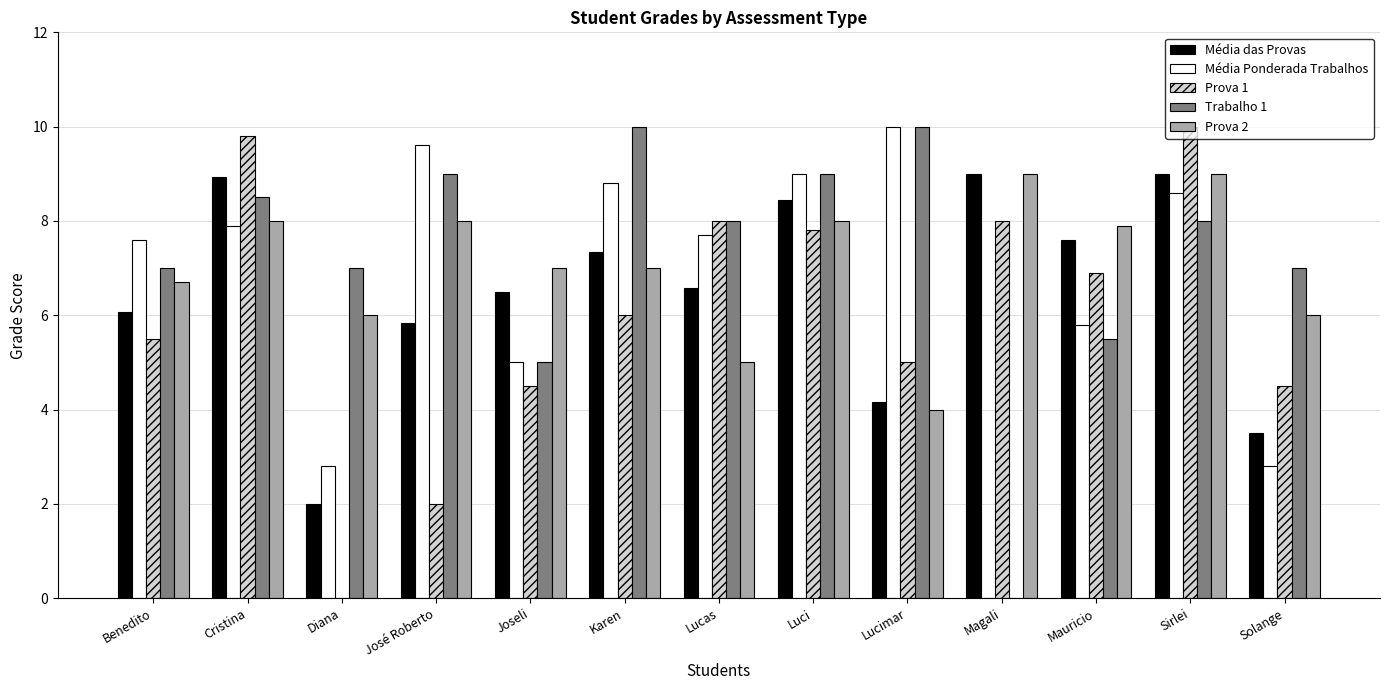

The value of Média das Provas at Cristina is 8.9. True or false?

True